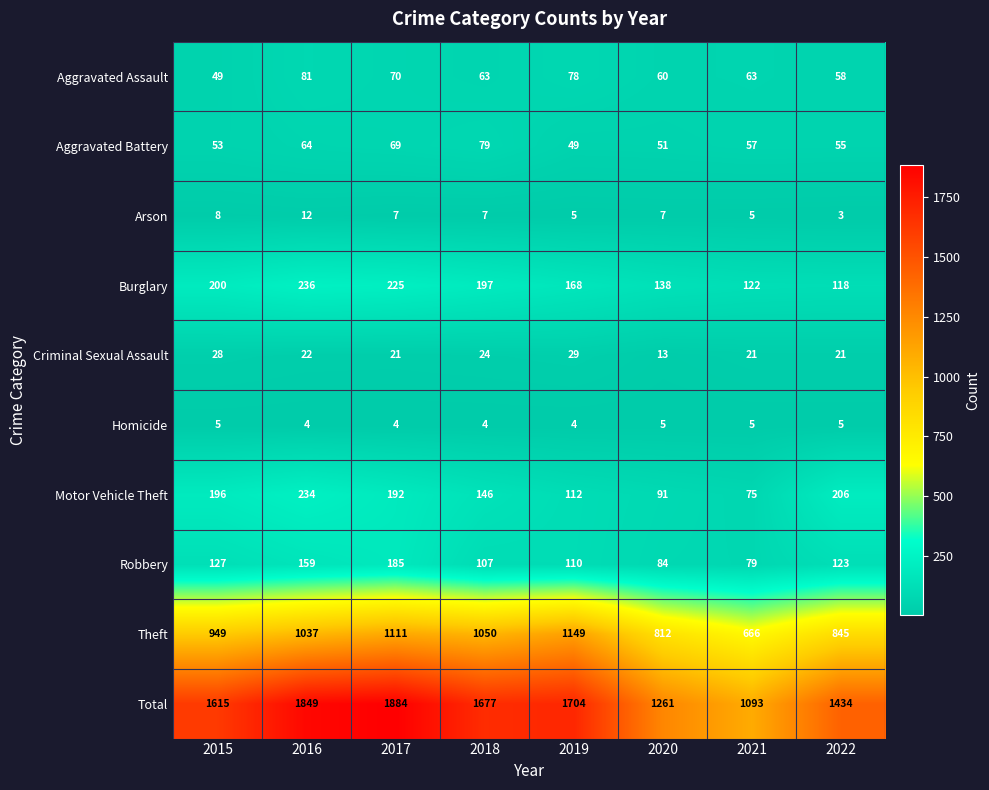

What is the sum of all Burglary values?

1404